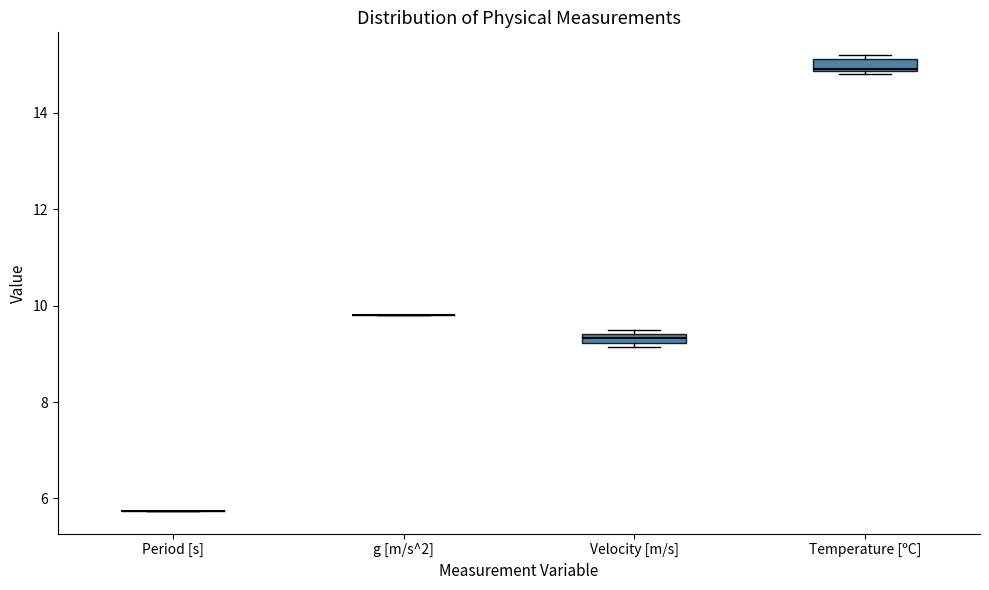

Where is the upper edge of the box for Temperature [ºC] on the y-axis? The values are not printed on the chart, so give them approximately, as read against the axis.

15.2